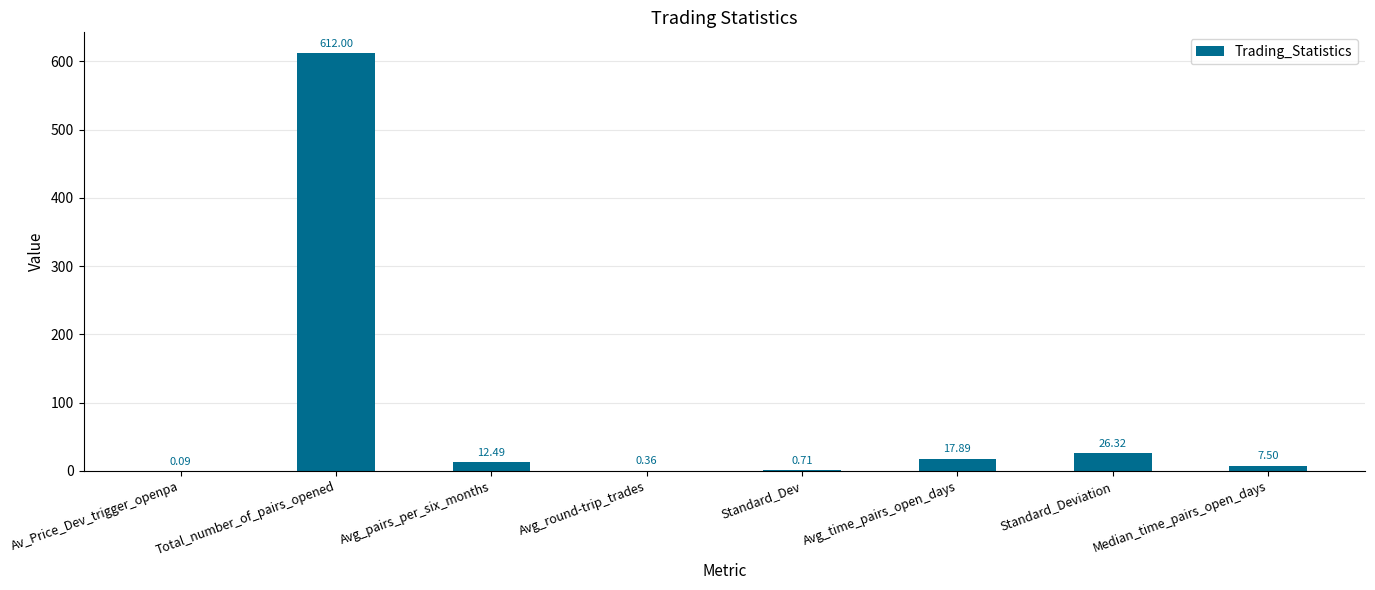

What is the sum of the values at Av_Price_Dev_trigger_openpa and Median_time_pairs_open_days?

7.6